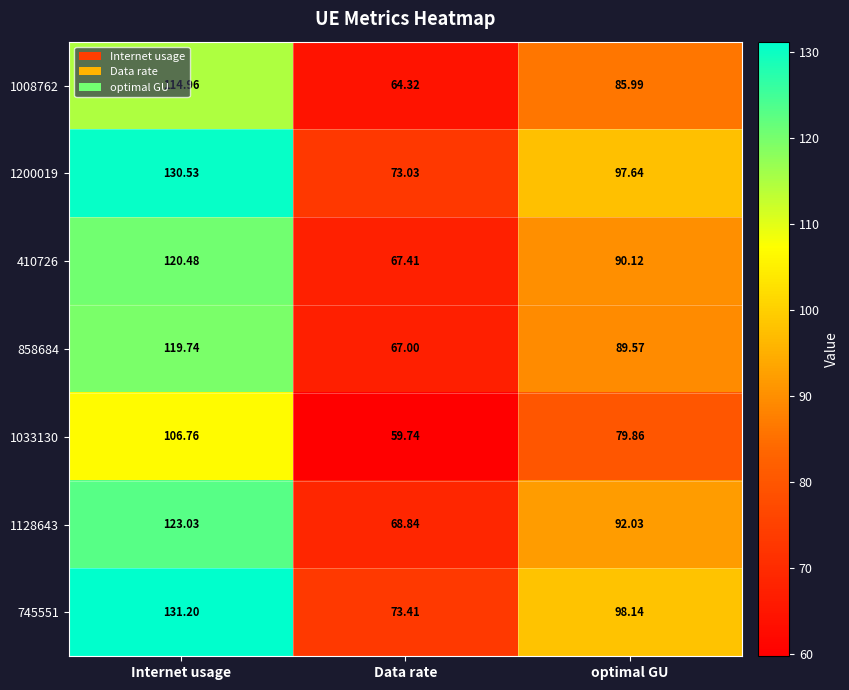

Which series has the largest range (max minus min)?

745551